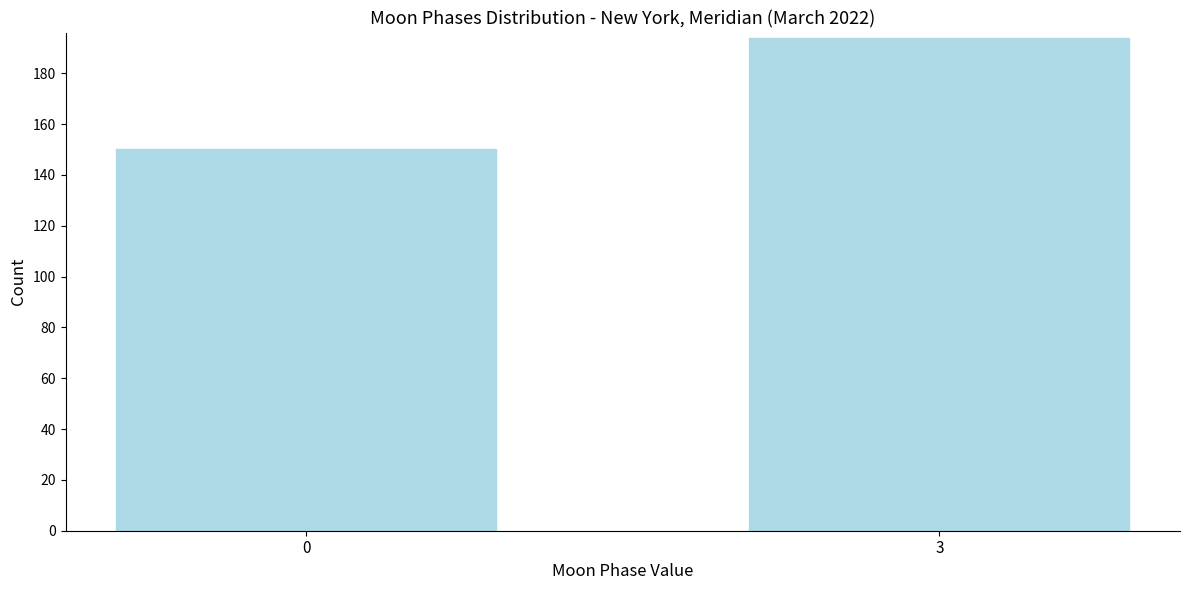

Reading left to right, extract all data points from this chart.

150	194